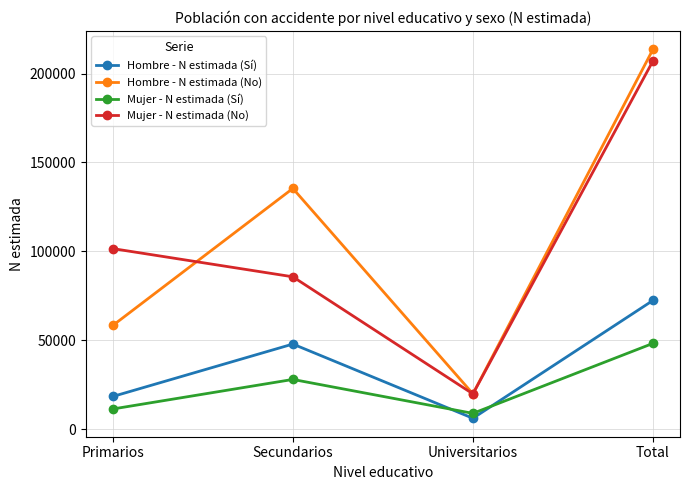

At how many categories does at least one series exceed 57518?

3